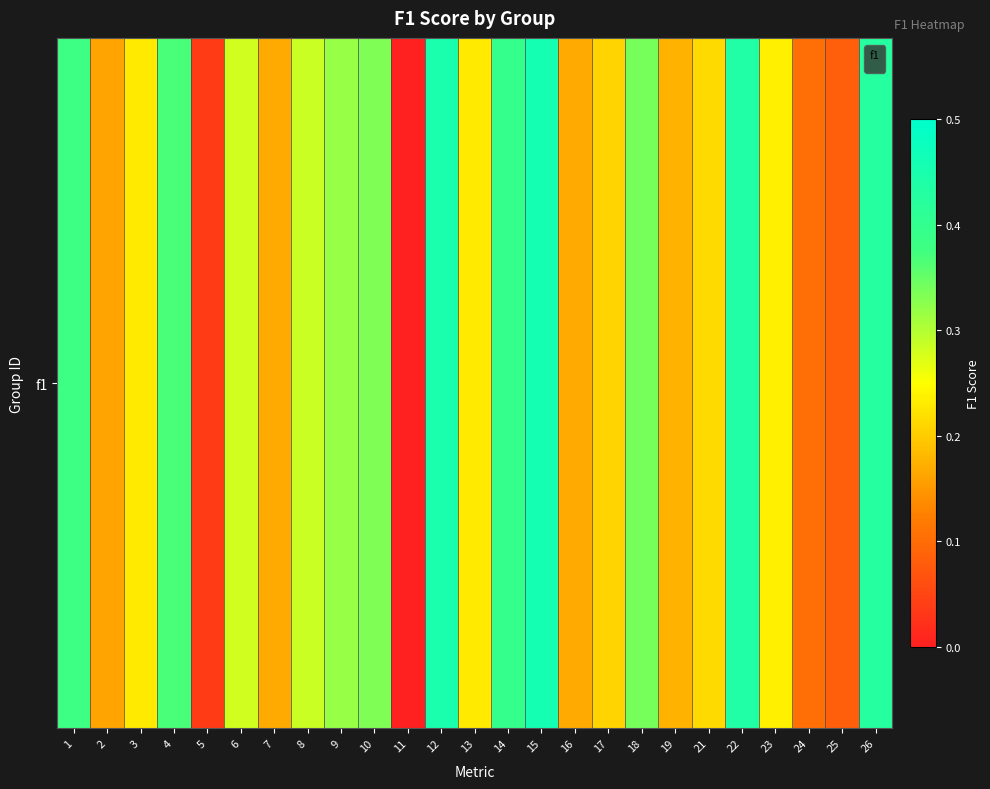

At which category does the chart reach its minimum across all series?

11